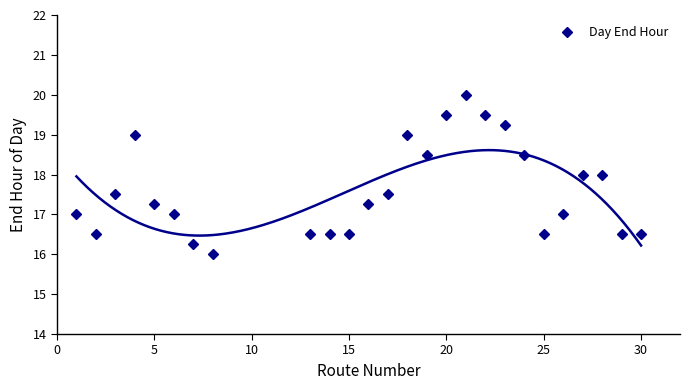

What is the value of the 7th point from the left?

16.2